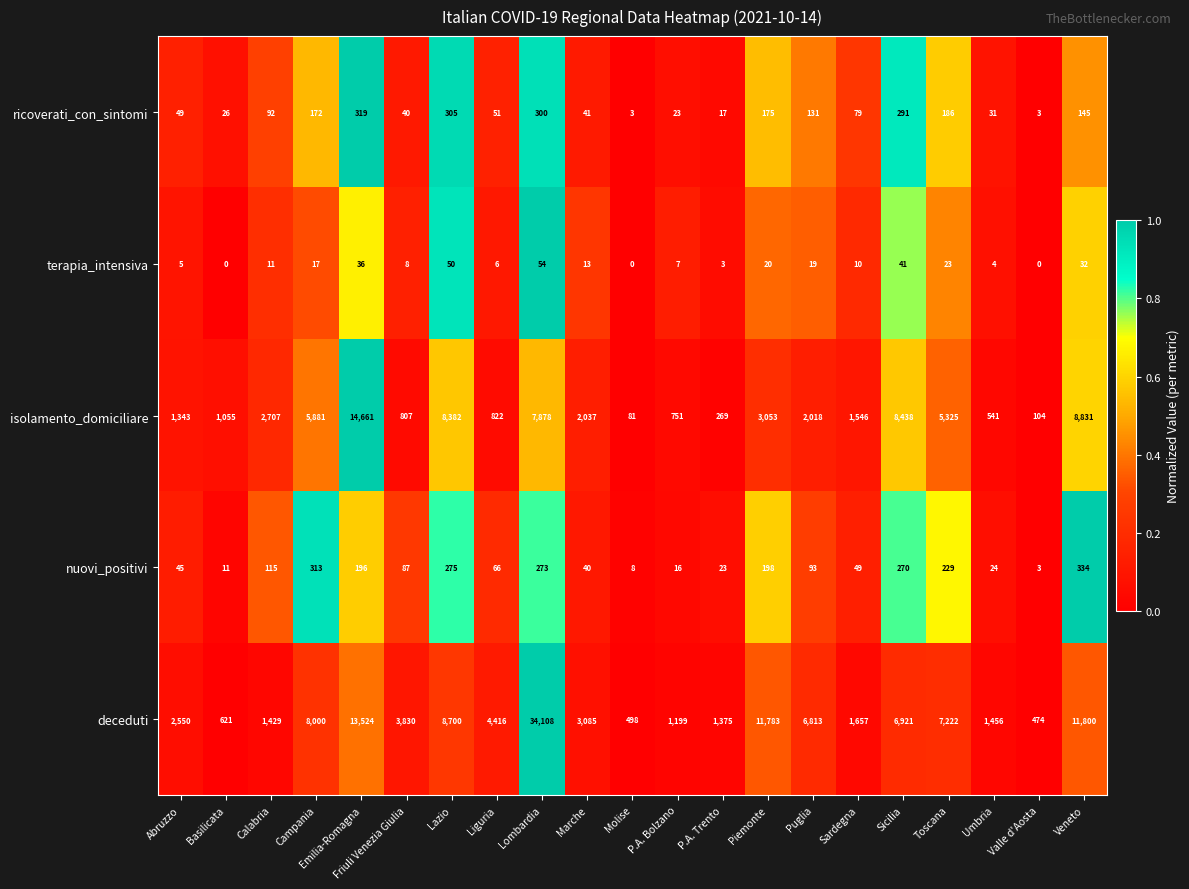

Which category has the highest value across all series?

Lombardia